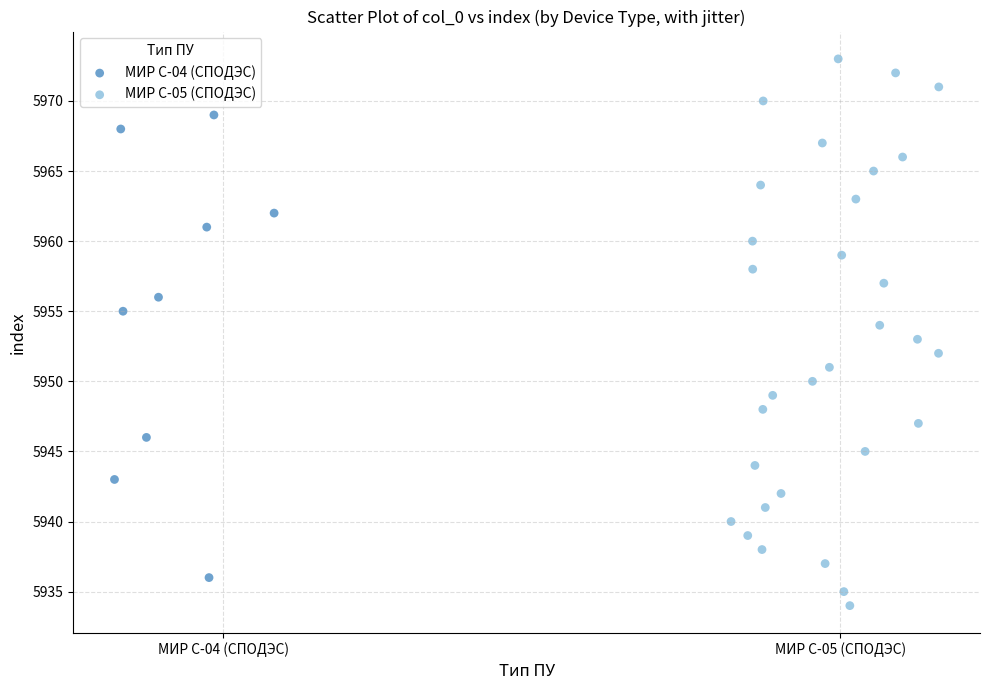

Which series has the largest Y range (max minus min)?

МИР С-05 (СПОДЭС)